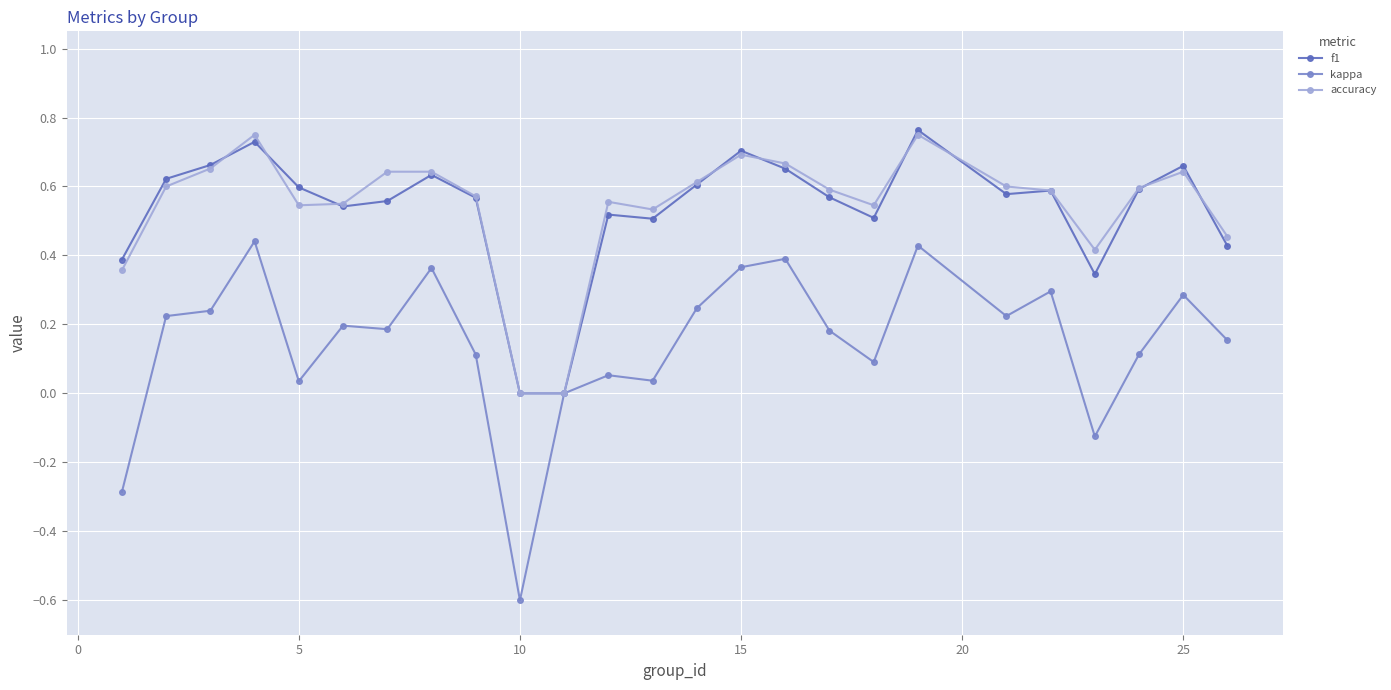

What are all the series names shown in the legend?

f1, kappa, accuracy